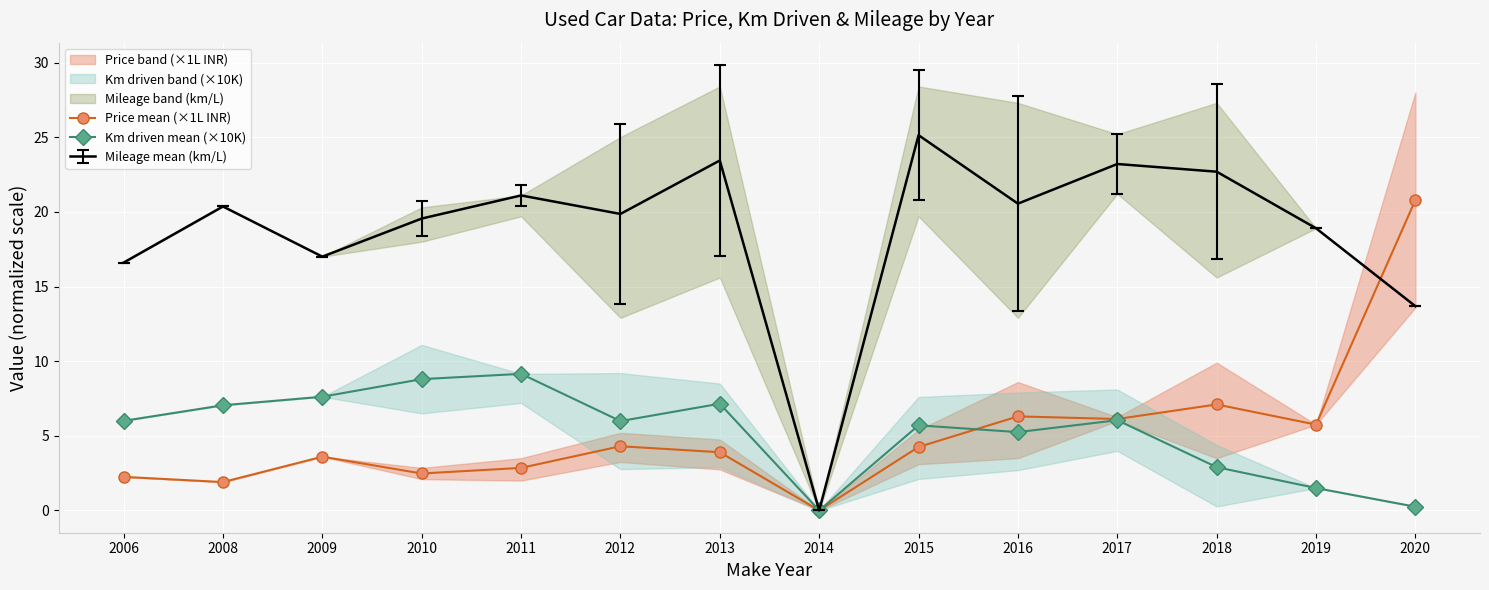

What is the difference between the second highest and second lowest values in the Price mean (×1L INR) series?

5.2